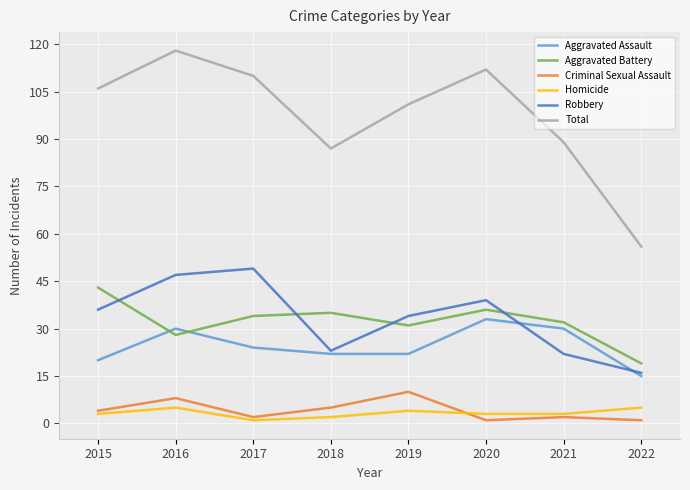

What is the sum of all Aggravated Battery values?

258